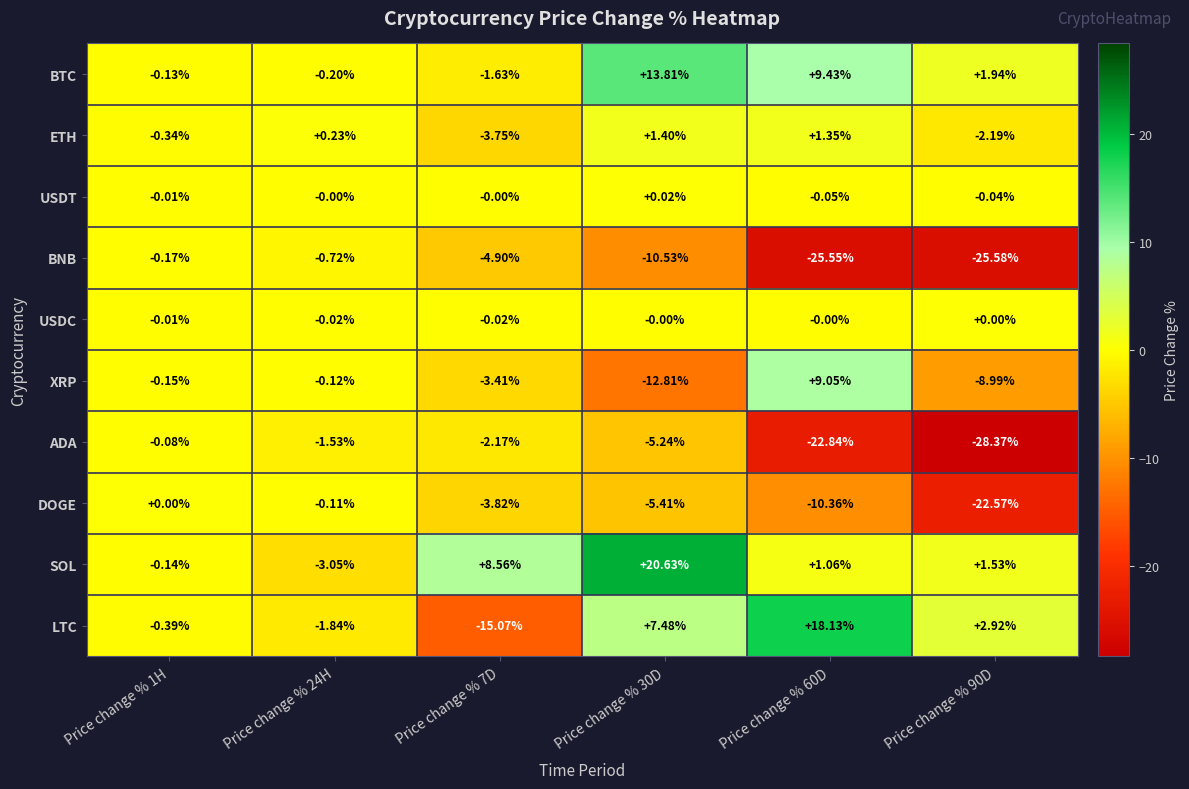

At Price change % 30D, list the series in order from smallest to largest.

XRP, BNB, DOGE, ADA, USDC, USDT, ETH, LTC, BTC, SOL